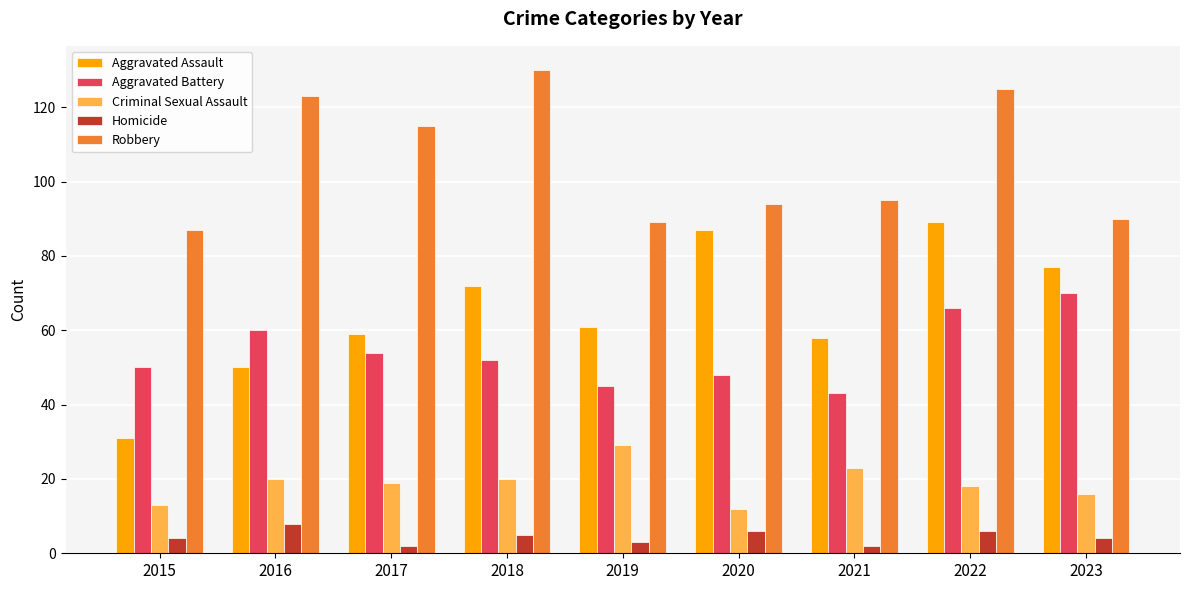

At which category is the sum across all series the highest?

2022